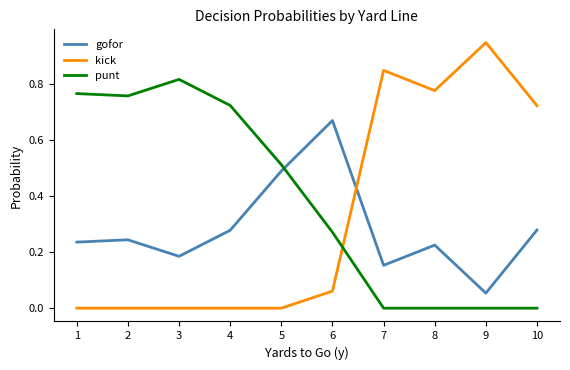

At which category does the chart reach its peak across all series?

9